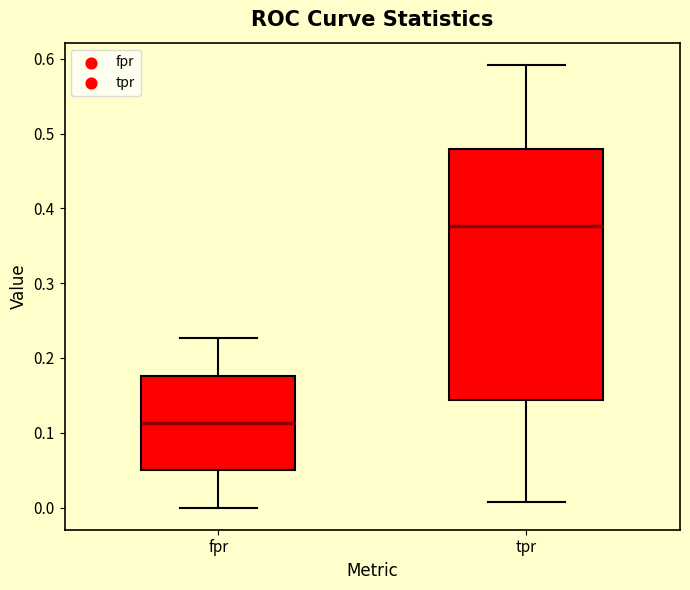

Reading left to right, transcribe this box plot: for each box, give where its median line is, the range the box spans, and where its two whiskers end, as read against the y-axis. The values are not printed on the chart, so give them approximately, as read against the axis.

fpr: median 0.11, box 0.05 to 0.18, whiskers 0.00 to 0.23
tpr: median 0.38, box 0.14 to 0.48, whiskers 0.01 to 0.59